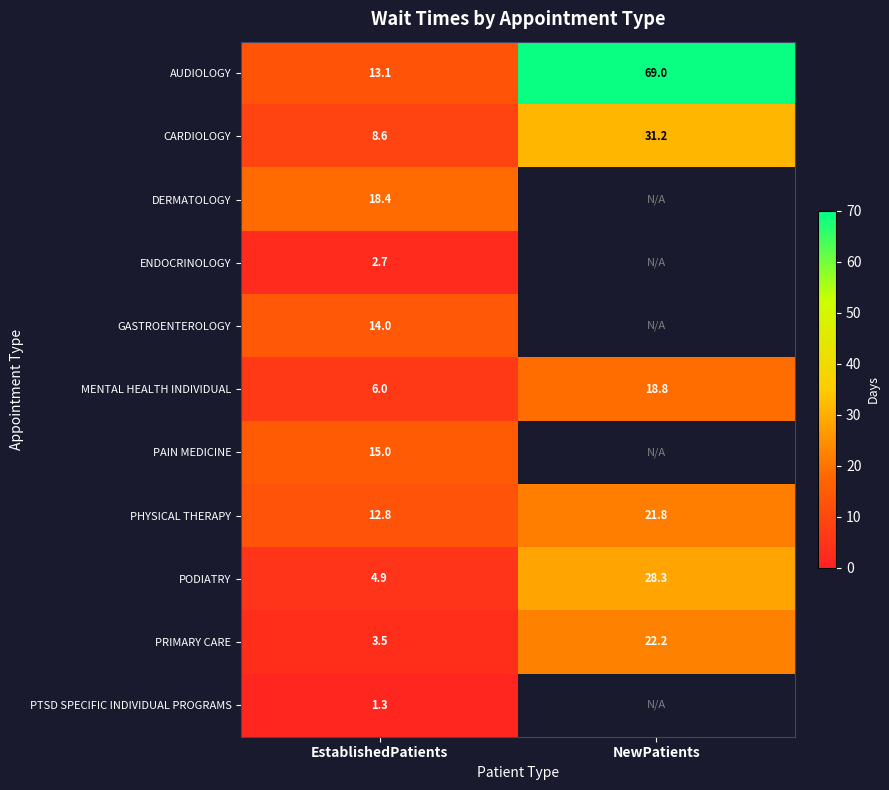

At which label does PODIATRY reach its peak?

NewPatients